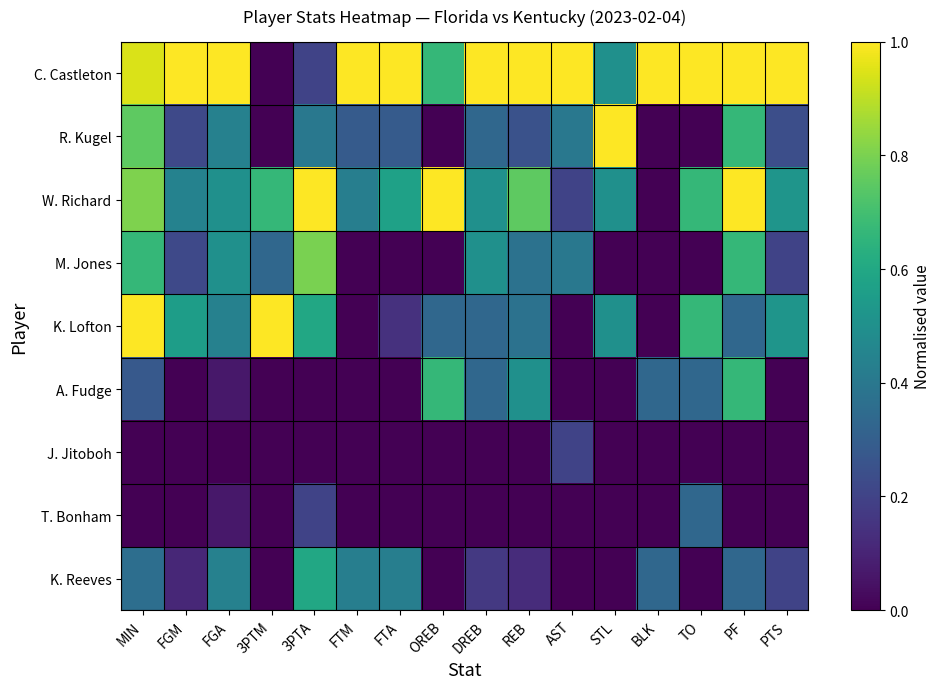

List the series in order of their peak value, lowest first.

J. Jitoboh, T. Bonham, K. Reeves, A. Fudge, M. Jones, C. Castleton, R. Kugel, W. Richard, K. Lofton